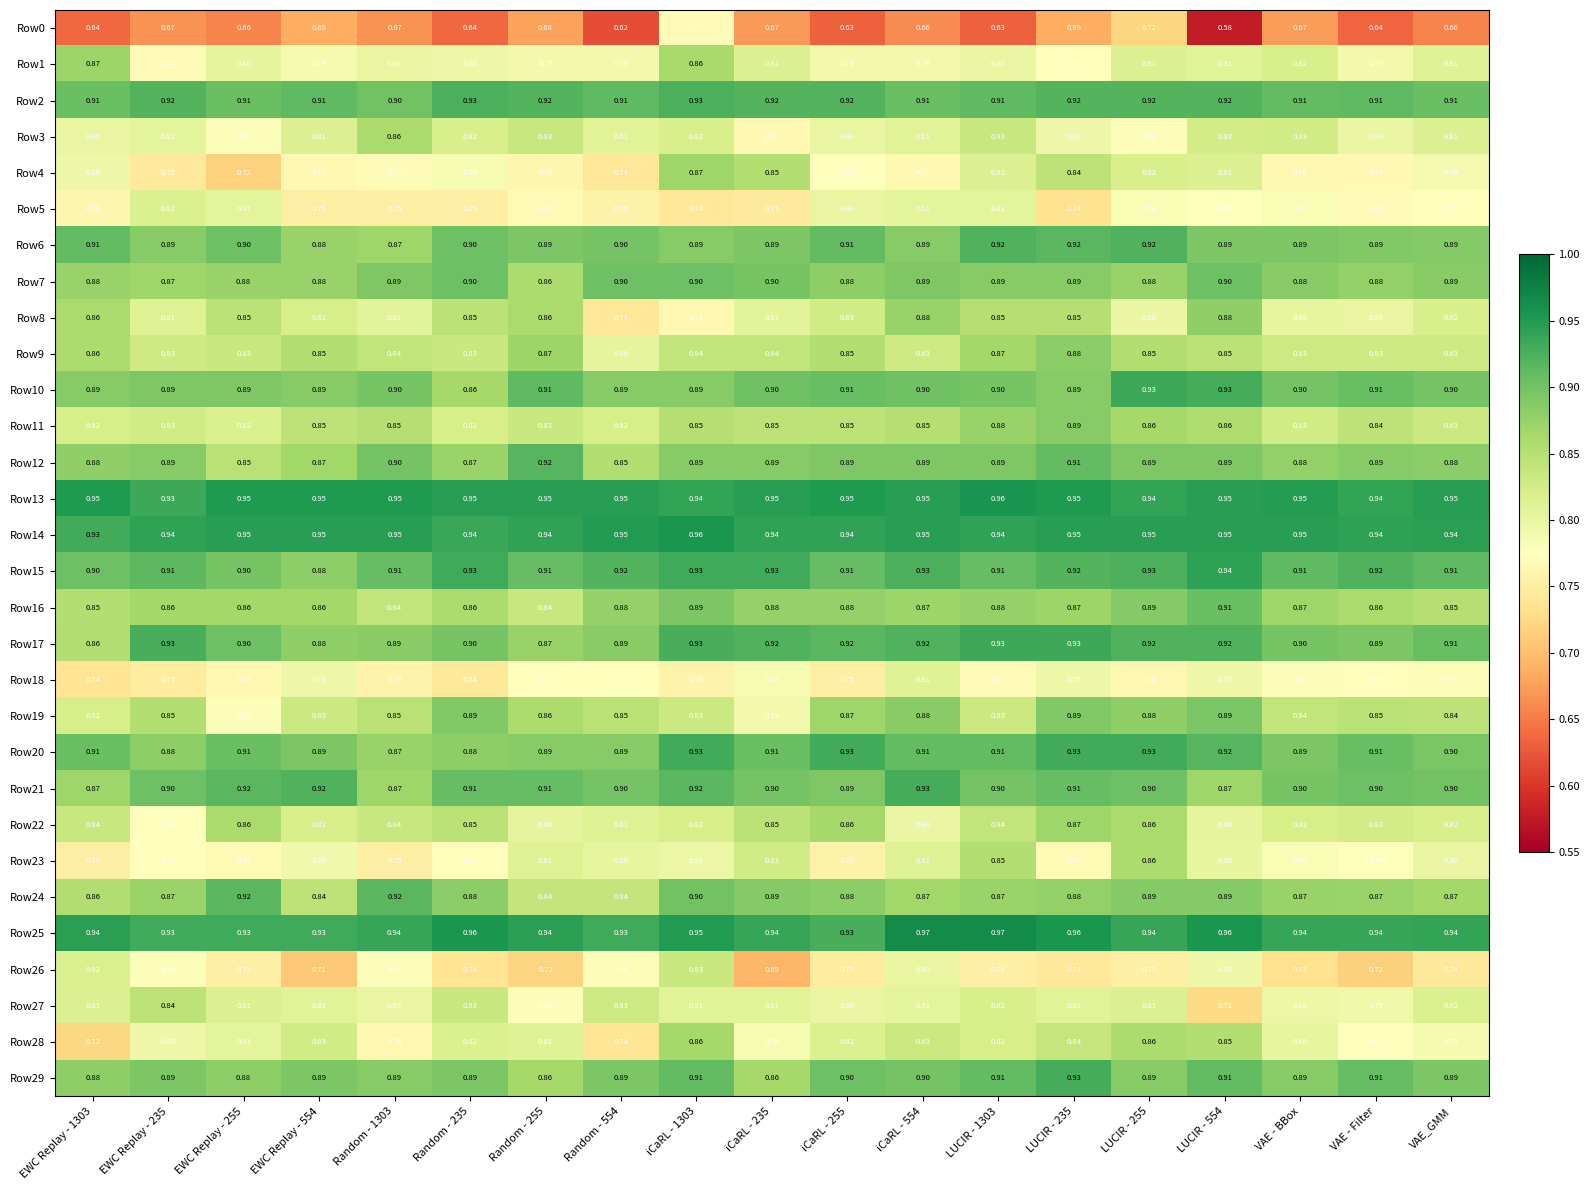

Which series changed the most between Random - 554 and iCaRL - 1303?

Row0